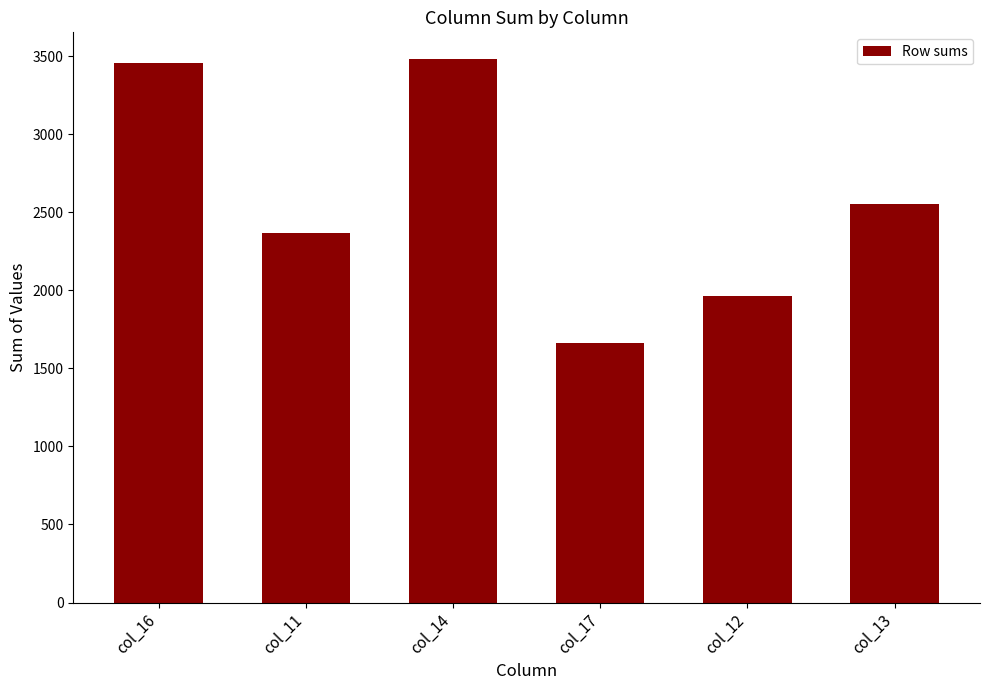

Is it true that the value at col_14 is 5635?

False